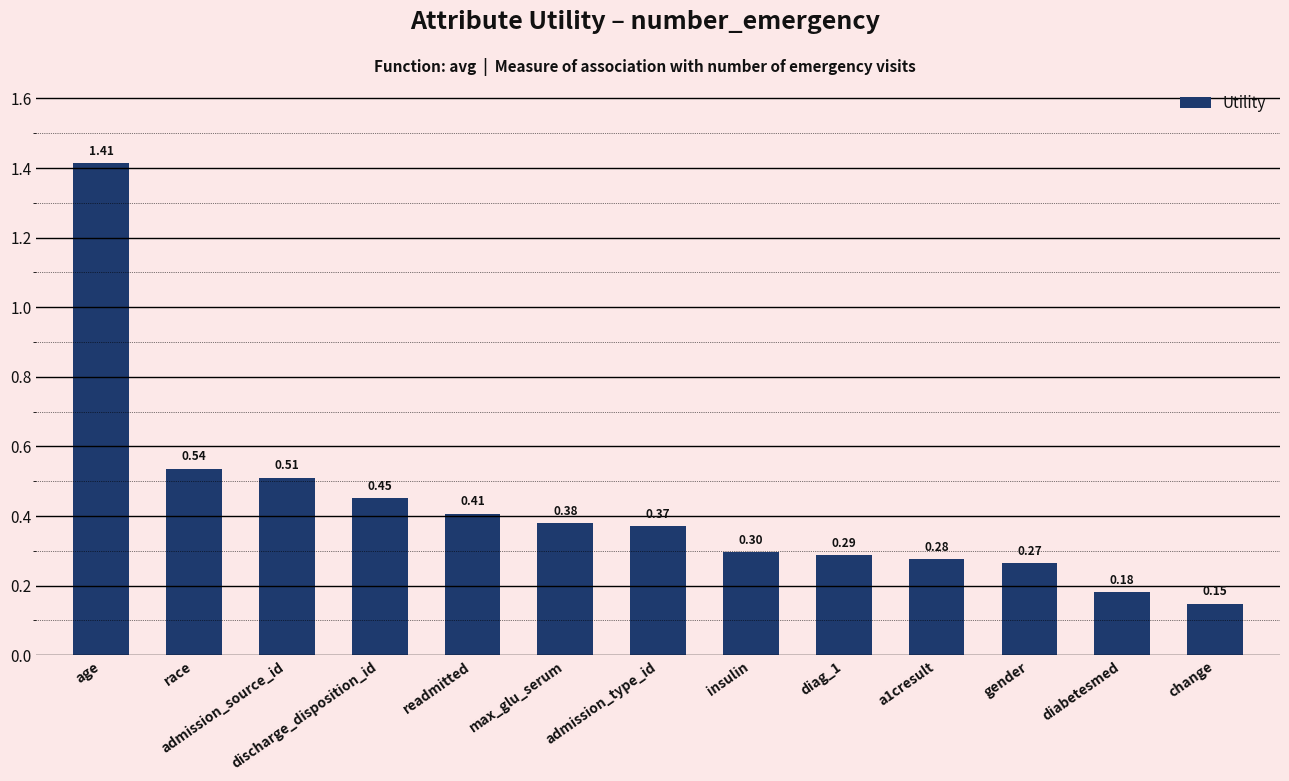

Approximately how many times larger is the value at discharge_disposition_id compared to age?

0.3